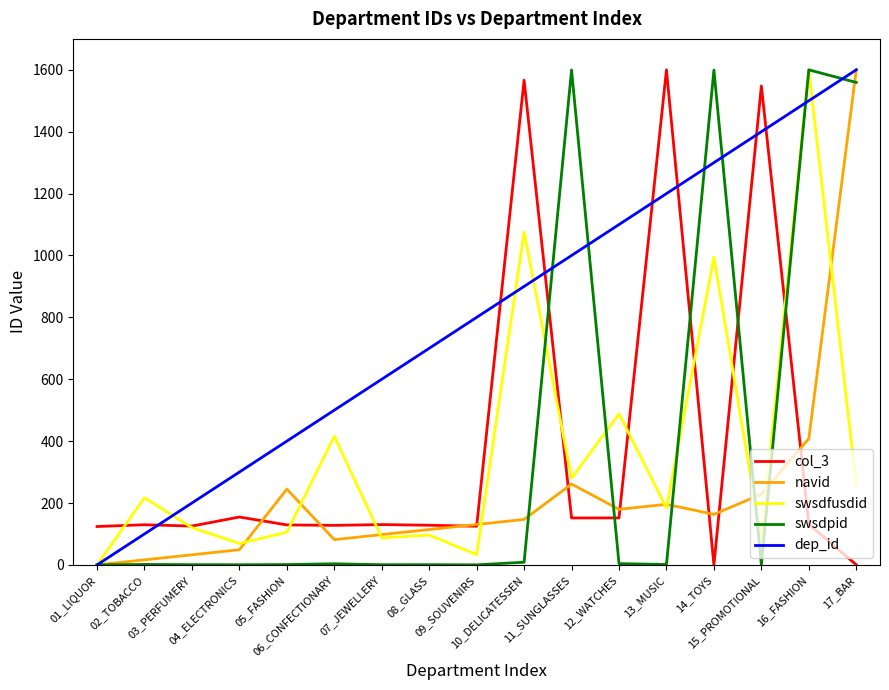

At how many categories does at least one series exceed 1362?

7